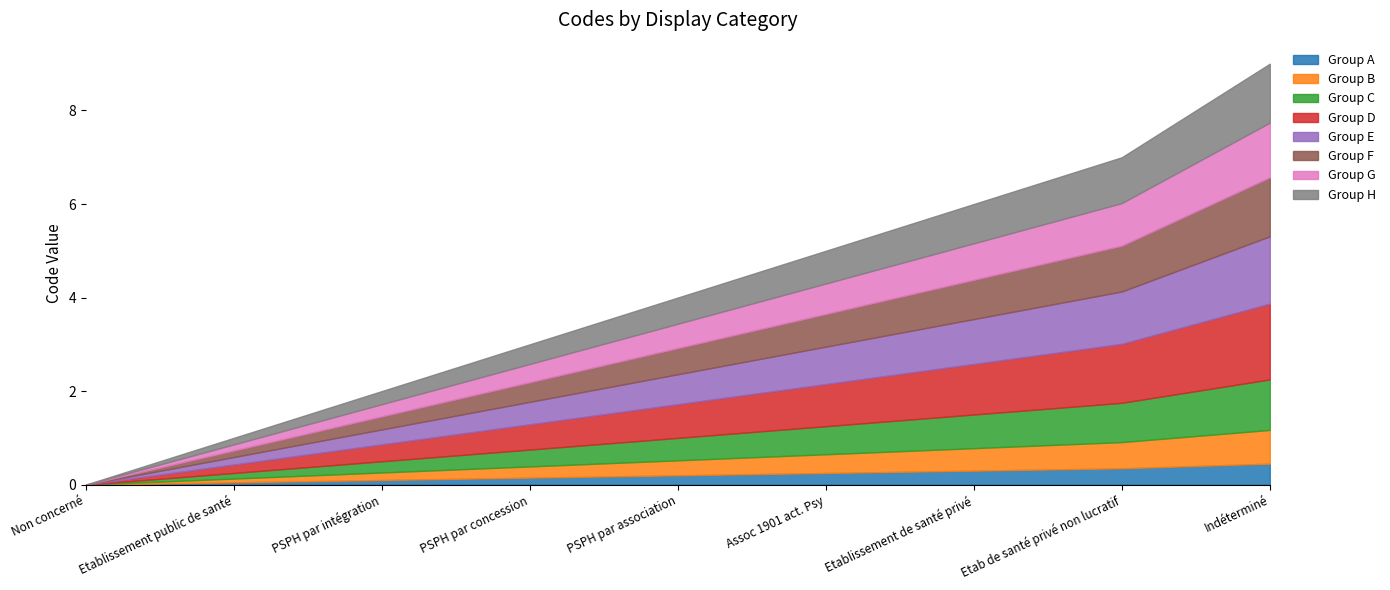

Reading left to right, transcribe all the data shown in this chart.

Non concerné=0	Etablissement public de santé=1	PSPH par intégration=2	PSPH par concession=3	PSPH par association=4	Assoc 1901 act. Psy=5	Etablissement de santé privé=6	Etab de santé privé non lucratif=7	Indéterminé=9